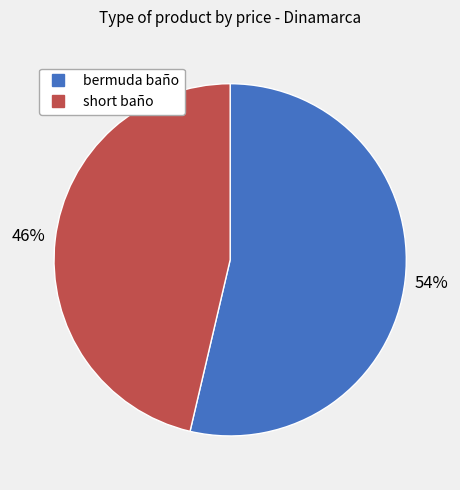

True or false: short baño accounts for 46% of the total.

True